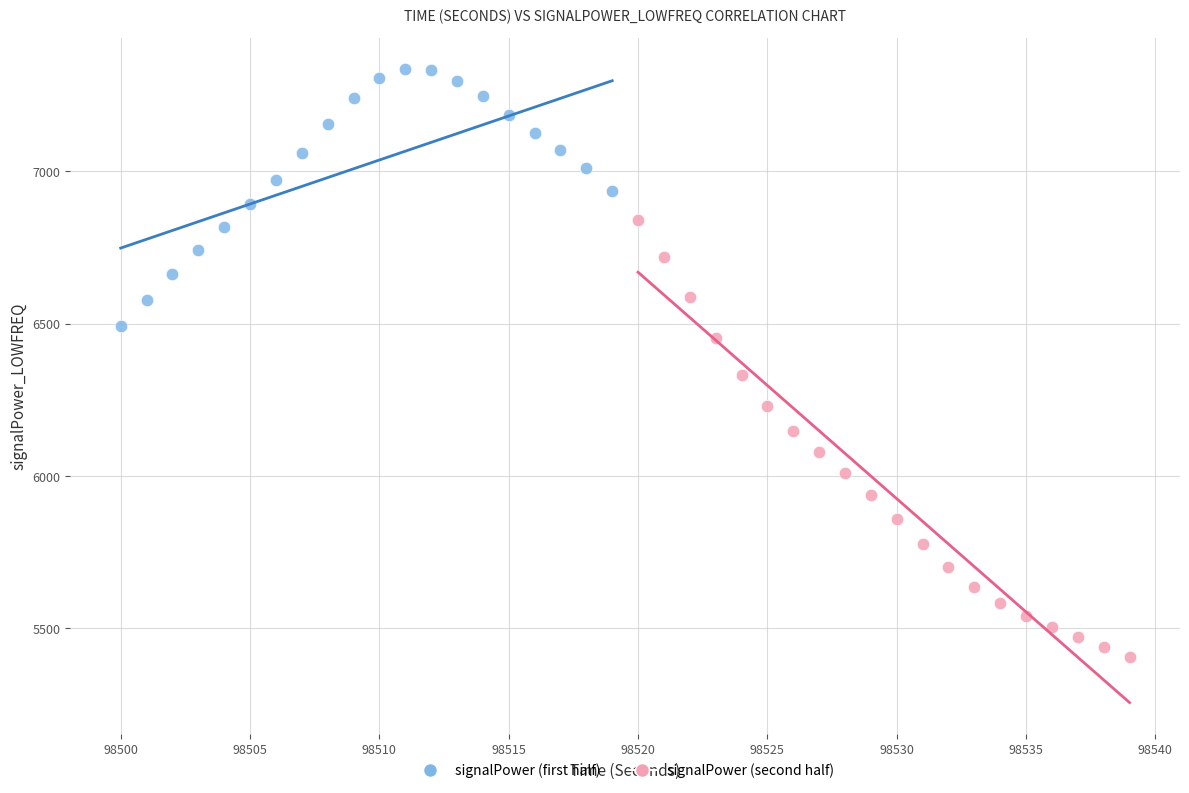

Which series reaches the minimum Y coordinate?

signalPower (second half)